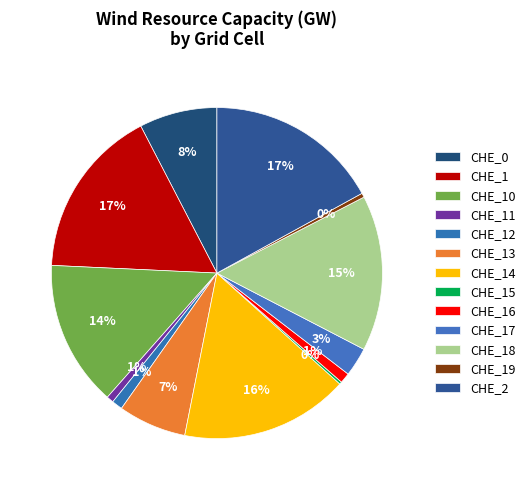

Does CHE_16 account for over 50% of the chart?

No